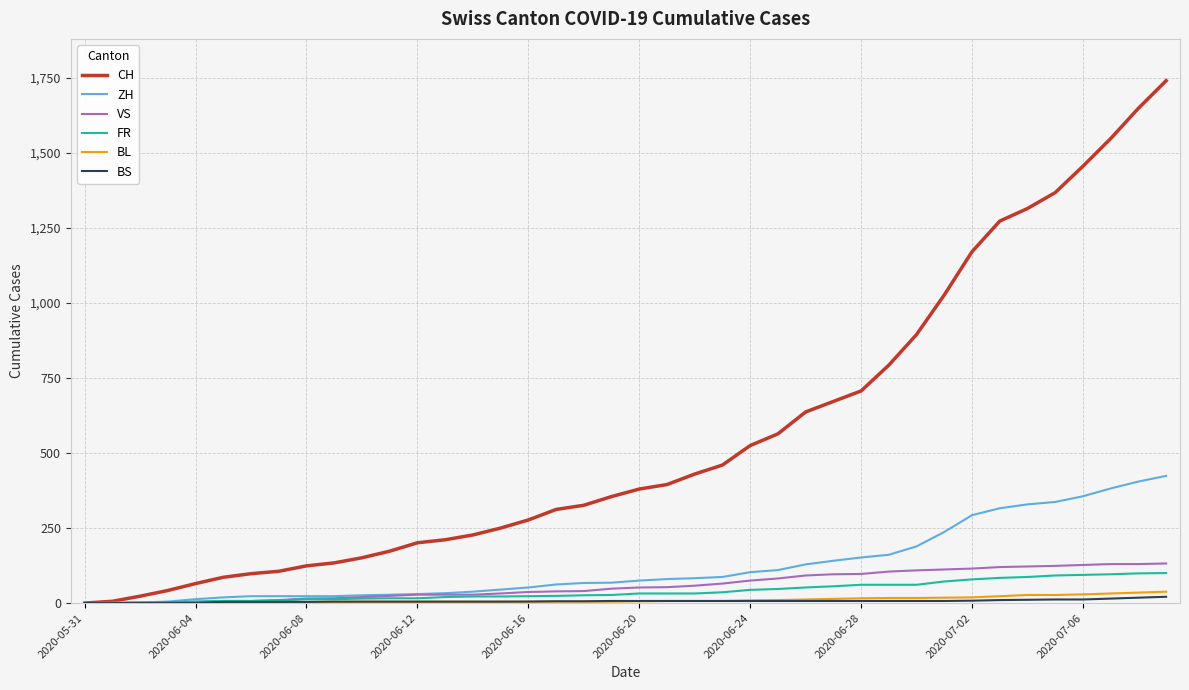

What is the maximum value shown in the chart?

1741